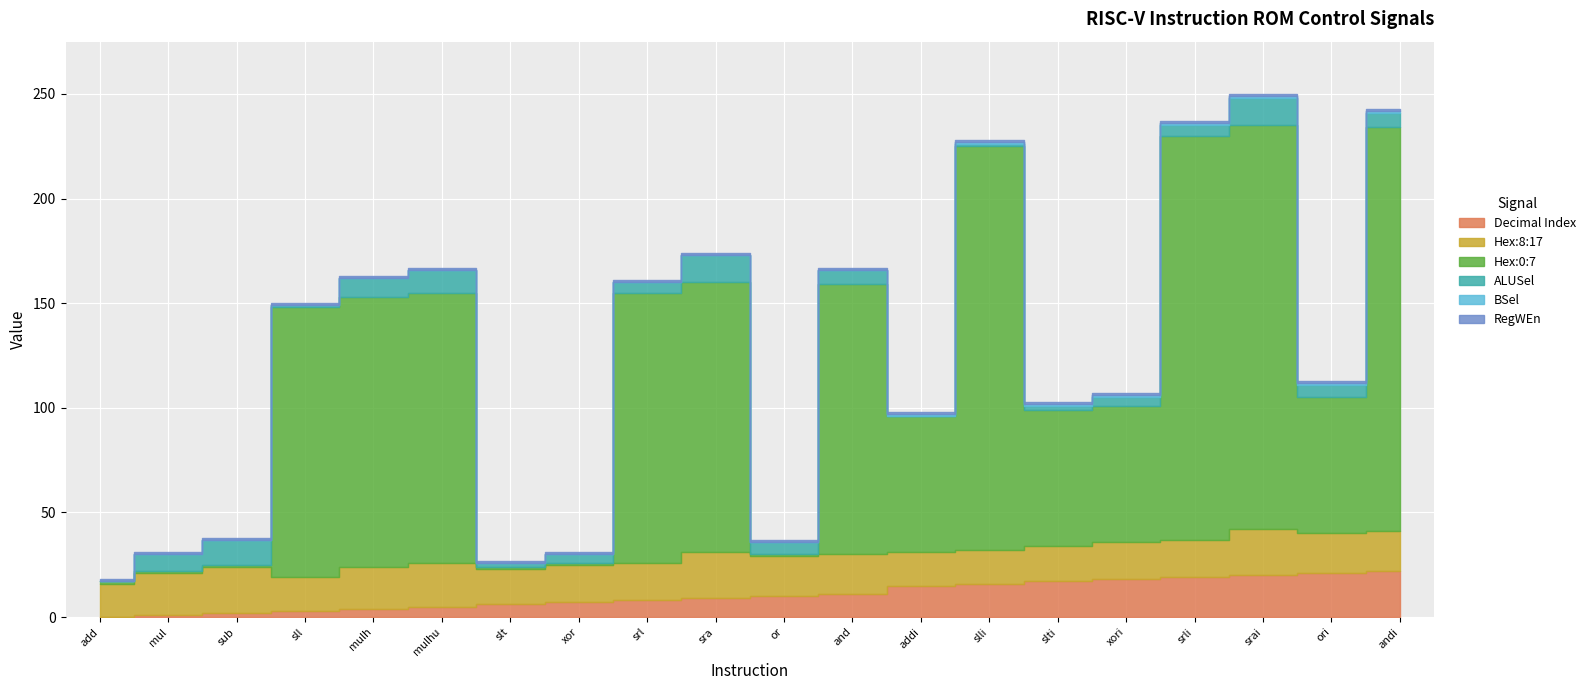

The value of BSel at addi is 1. True or false?

True